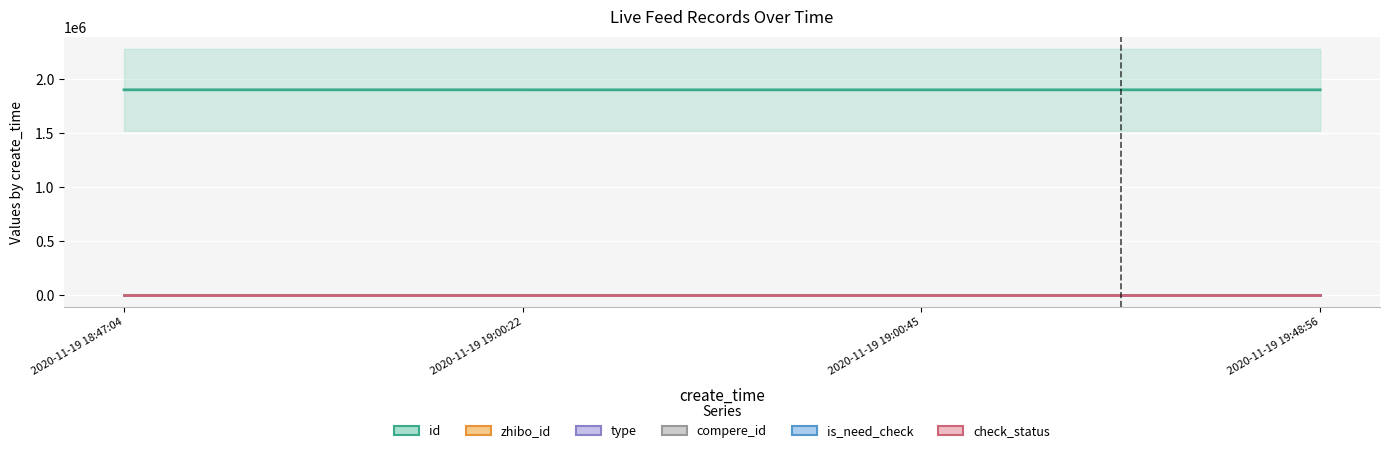

Does the chart display data point markers on the line(s)?

No